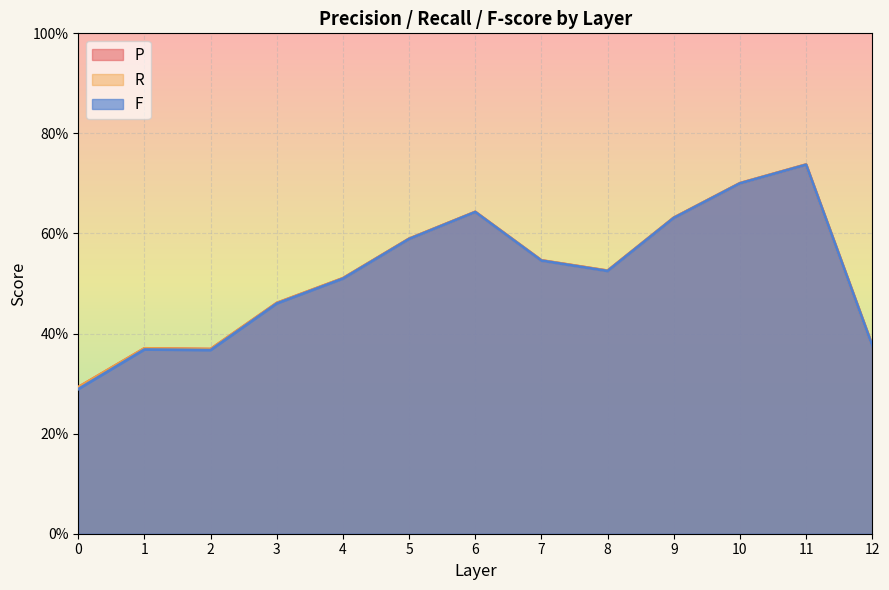

Is the value of P at 11 greater than the value of F at 10?

Yes